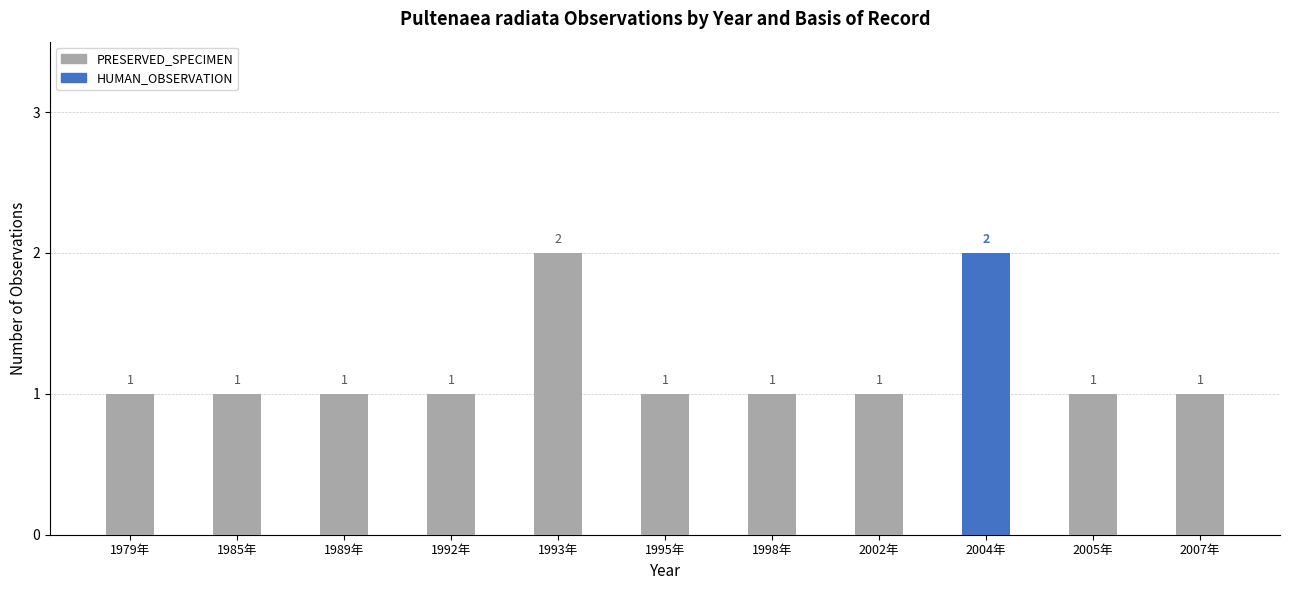

Is the value of HUMAN_OBSERVATION at 1993年 greater than the value of PRESERVED_SPECIMEN at 1998年?

No